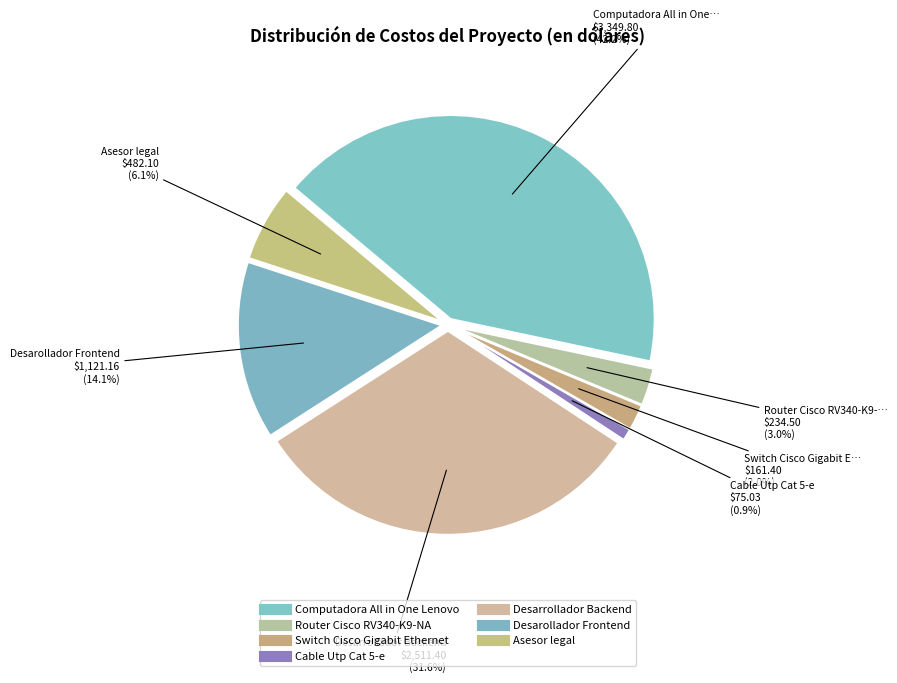

What is the largest slice in the pie chart?

Computadora All in One Lenovo